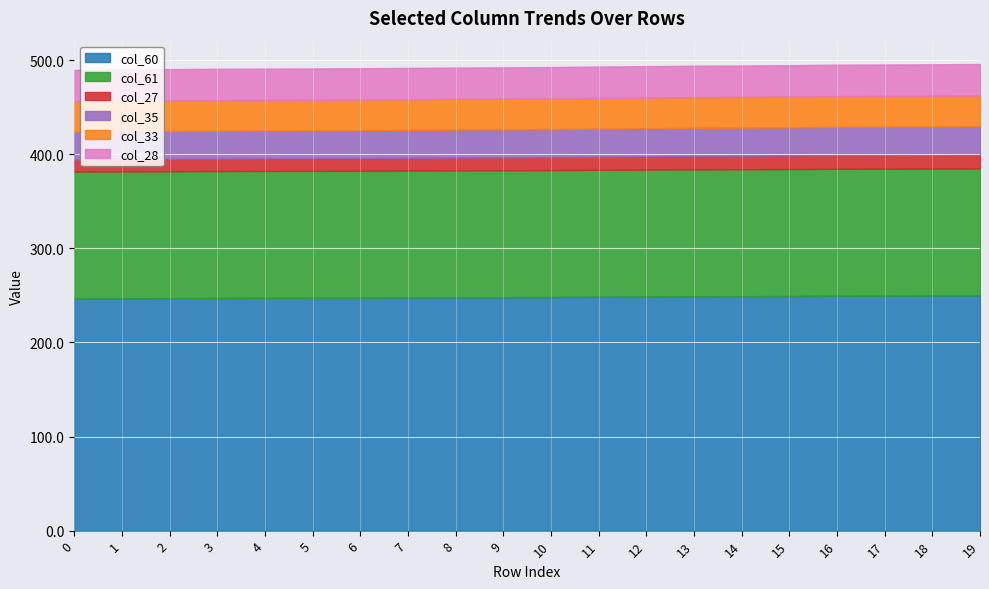

Reading right to left, what are all the values shown in this chart?

col_60: 19=250.0	18=249.8	17=249.7	16=249.6	15=249.3	14=249.1	13=249.0	12=248.7	11=248.5	10=248.2	9=248.0	8=247.9	7=247.7	6=247.5	5=247.4	4=247.3	3=247.2	2=247.0	1=246.8	0=246.6
col_61: 19=134.9	18=134.9	17=134.9	16=134.9	15=134.9	14=134.9	13=134.9	12=134.9	11=134.9	10=134.9	9=134.9	8=134.9	7=134.9	6=134.9	5=134.9	4=134.9	3=134.9	2=134.9	1=134.9	0=134.9
col_27: 19=14.9	18=14.7	17=14.7	16=14.6	15=14.4	14=14.3	13=14.3	12=14.1	11=14.0	10=13.8	9=13.7	8=13.6	7=13.5	6=13.3	5=13.3	4=13.2	3=13.1	2=13.0	1=12.9	0=12.8
col_35: 19=30.0	18=29.9	17=29.9	16=29.9	15=29.9	14=29.9	13=29.8	12=29.8	11=29.8	10=29.8	9=29.7	8=29.7	7=29.7	6=29.7	5=29.7	4=29.7	3=29.7	2=29.6	1=29.6	0=29.6
col_33: 19=32.6	18=32.6	17=32.6	16=32.6	15=32.6	14=32.6	13=32.6	12=32.6	11=32.6	10=32.5	9=32.5	8=32.5	7=32.5	6=32.5	5=32.5	4=32.5	3=32.5	2=32.5	1=32.5	0=32.5
col_28: 19=33.4	18=33.4	17=33.4	16=33.4	15=33.4	14=33.4	13=33.4	12=33.4	11=33.4	10=33.4	9=33.4	8=33.3	7=33.3	6=33.3	5=33.3	4=33.3	3=33.3	2=33.3	1=33.2	0=33.2